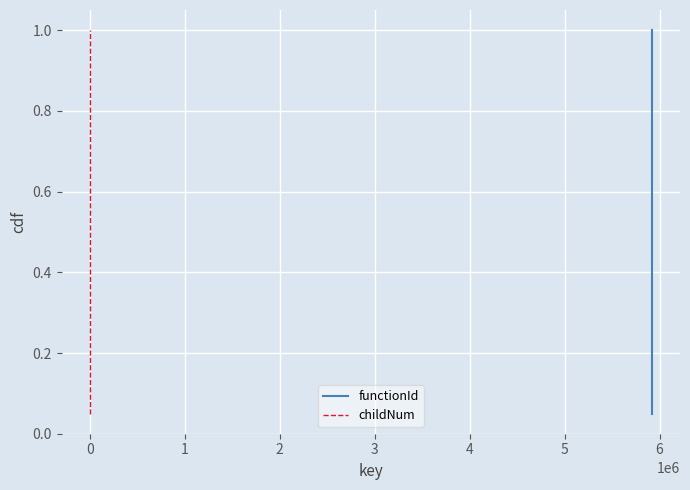

What is the greatest value displayed?

1.0